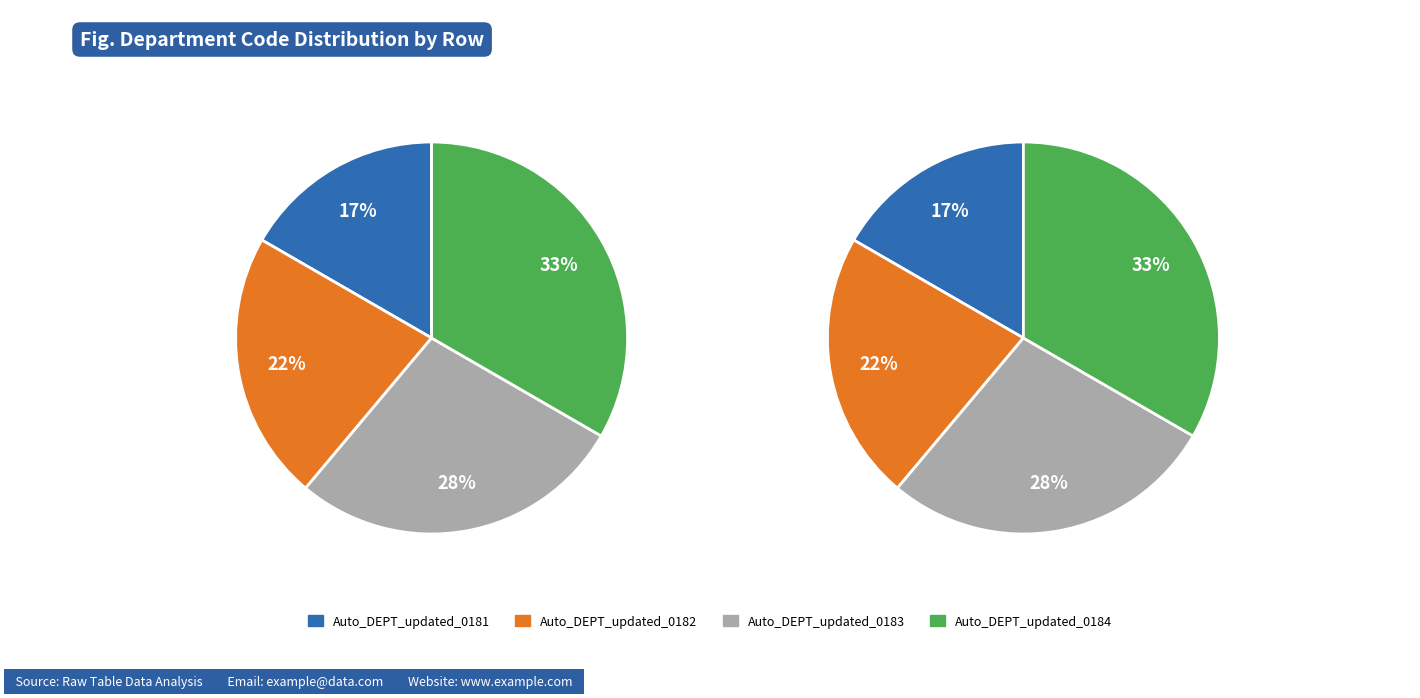

What is the largest slice in the pie chart?

Auto_DEPT_updated_0184